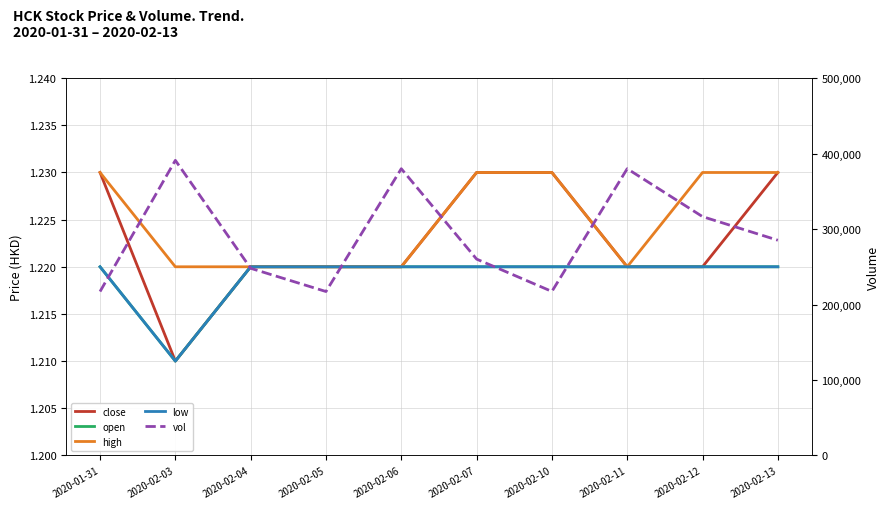

The open series shows 2.1 at 2020-02-04. True or false?

False